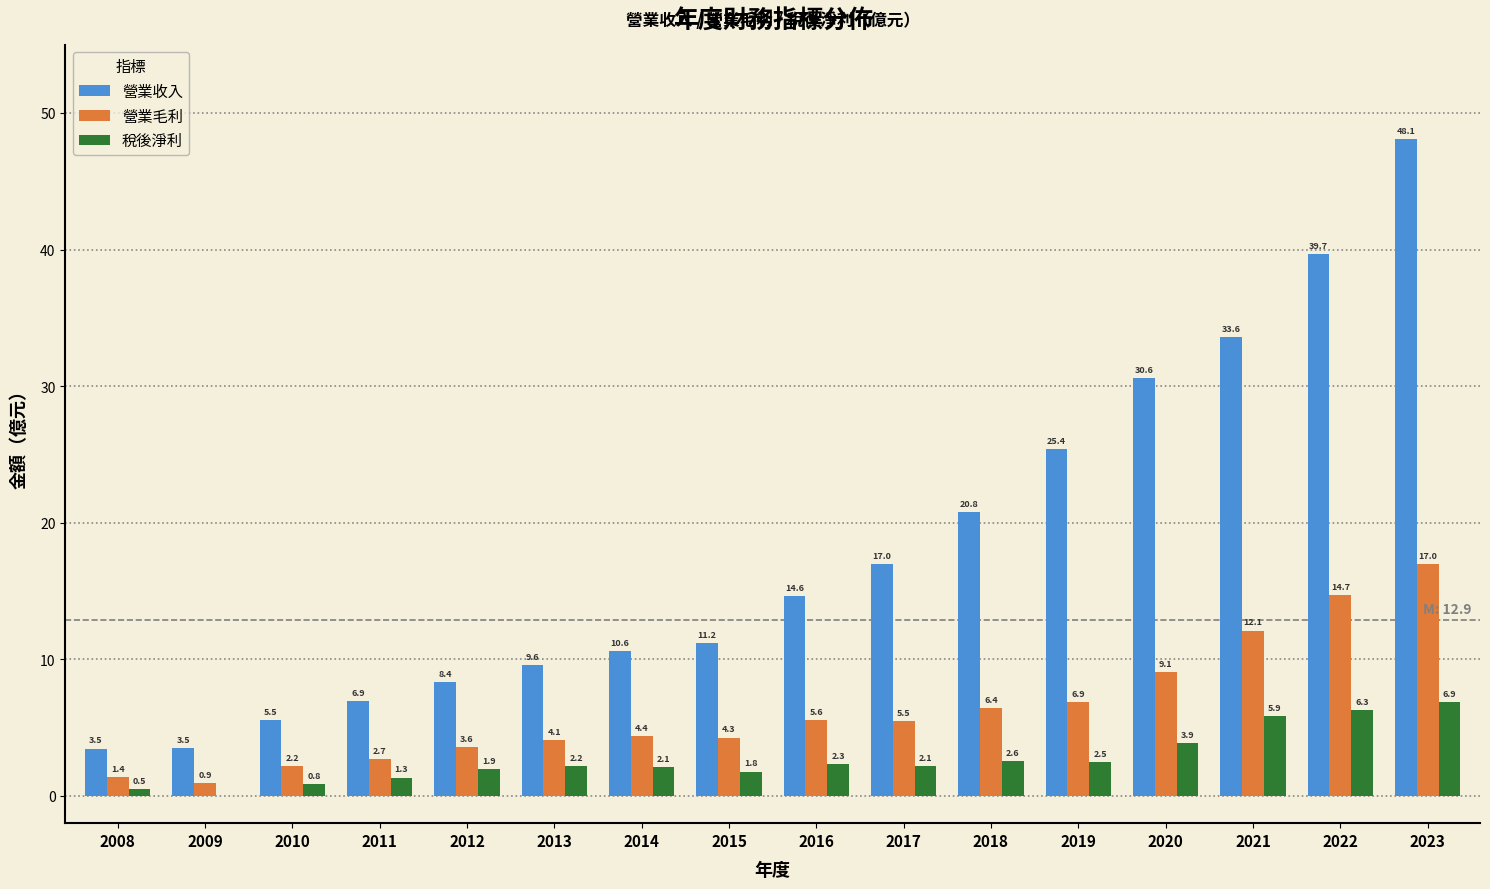

Which series changed the most between 2014 and 2015?

營業收入